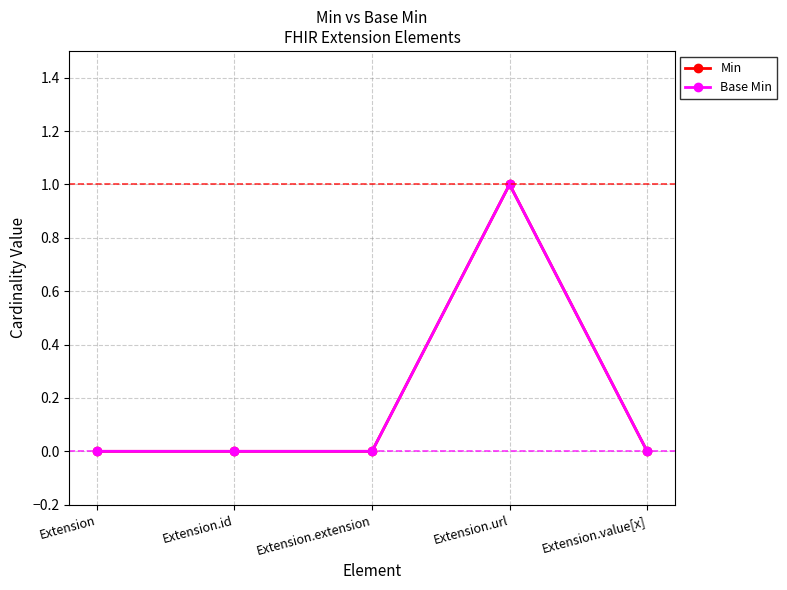

List the labels in order of Min value, smallest first.

Extension, Extension.id, Extension.extension, Extension.value[x], Extension.url